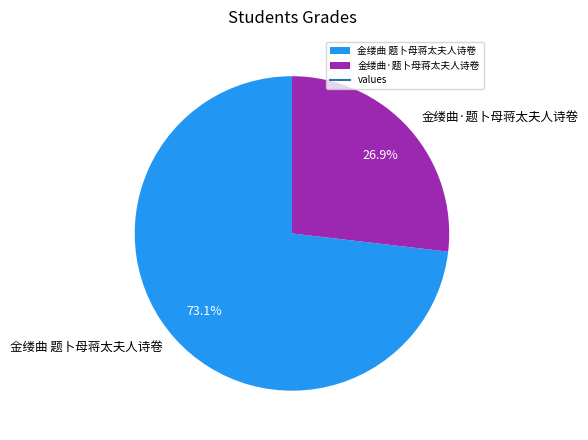

Is the sum of 金缕曲 题卜母蒋太夫人诗卷 and 金缕曲·题卜母蒋太夫人诗卷 greater than half?

Yes